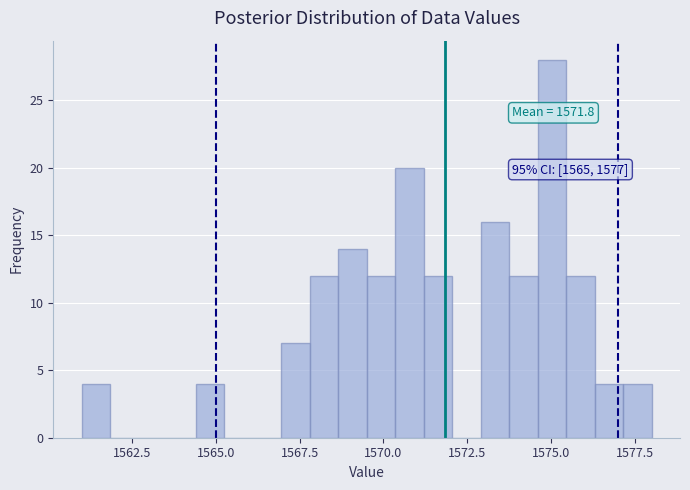

Around what value on the x-axis is the tallest bar? Give the approximate position of its centre, as read against the axis.

1575.0